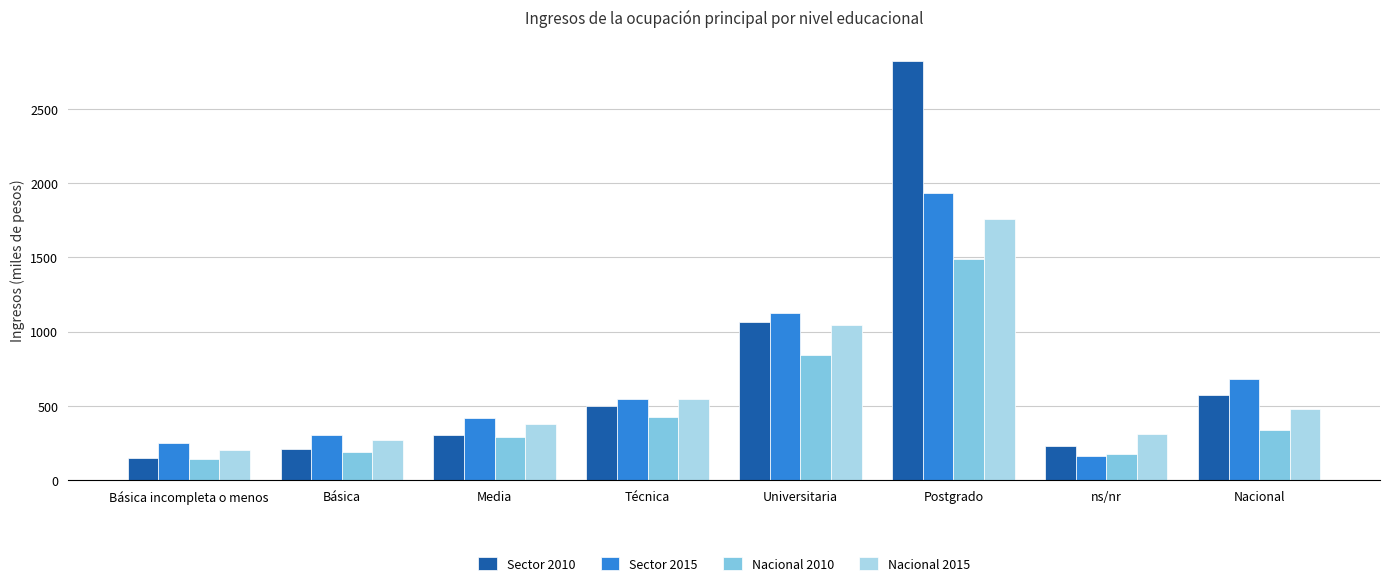

At which category does the chart reach its peak across all series?

Postgrado